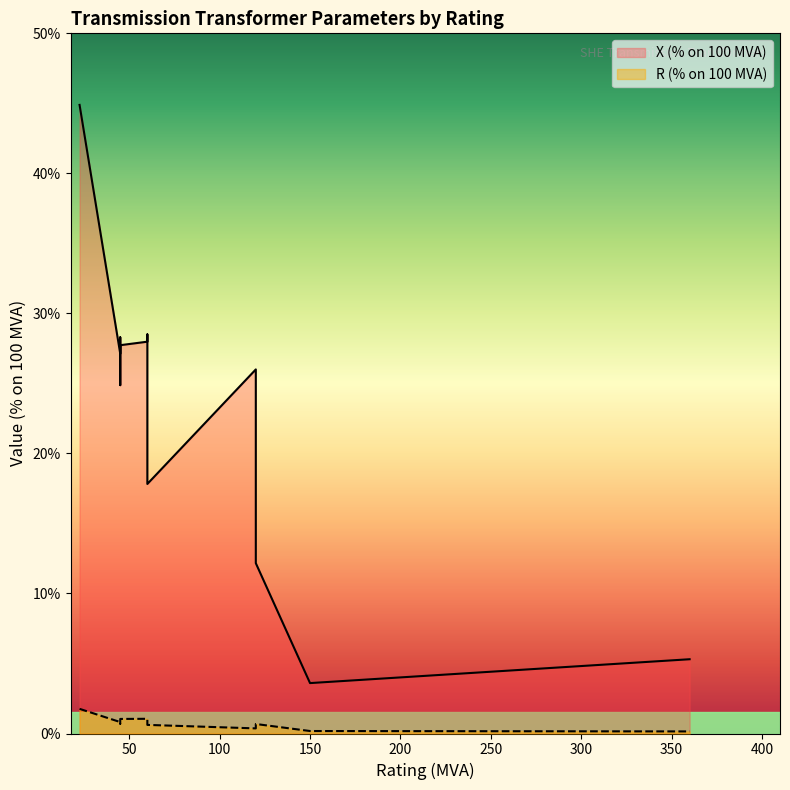

What is the value of the R (% on 100 MVA) point at the 15th from the left?

0.2